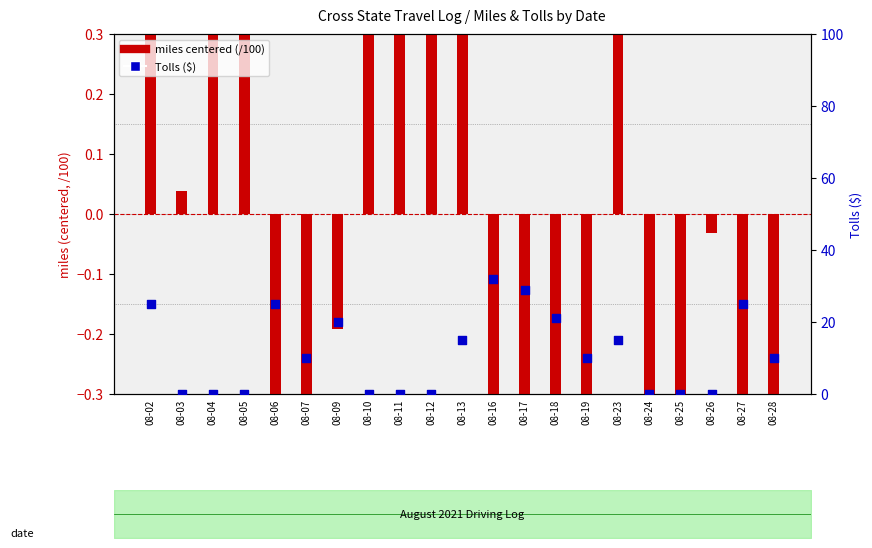

What are all the series names shown in the legend?

miles centered (/100), Tolls ($)